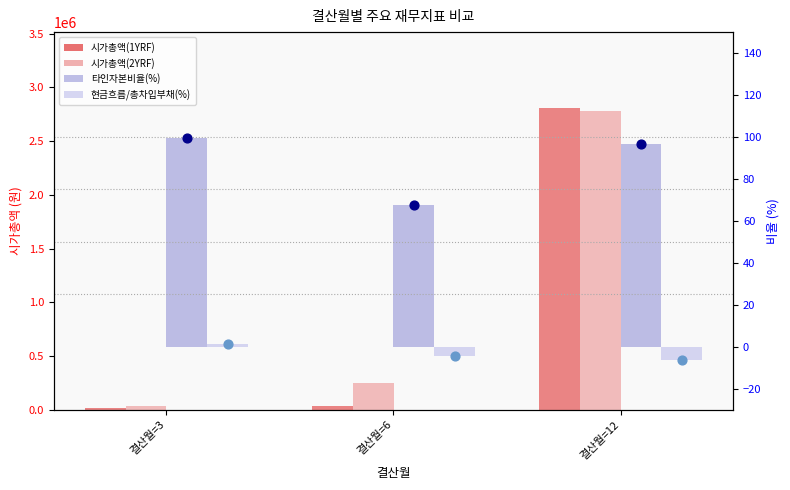

At which category is the sum across all series the highest?

결산월=12